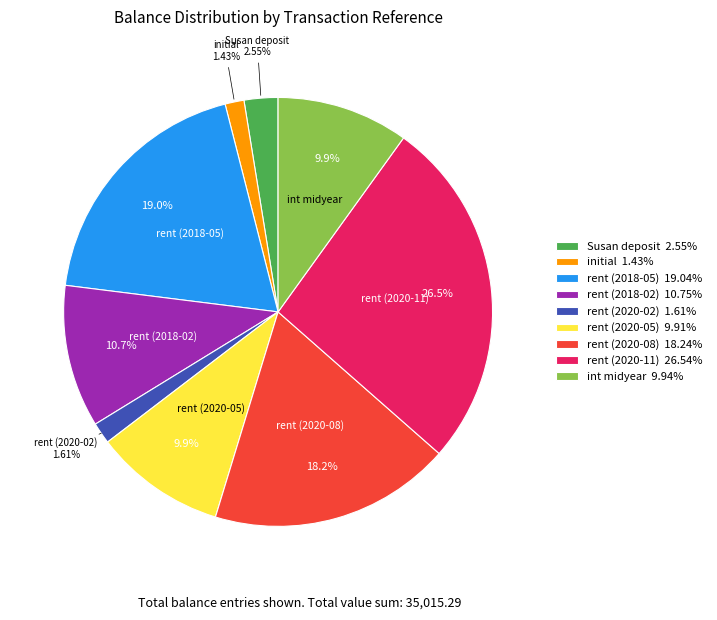

Which category has the biggest portion of the pie?

rent (2020-11)